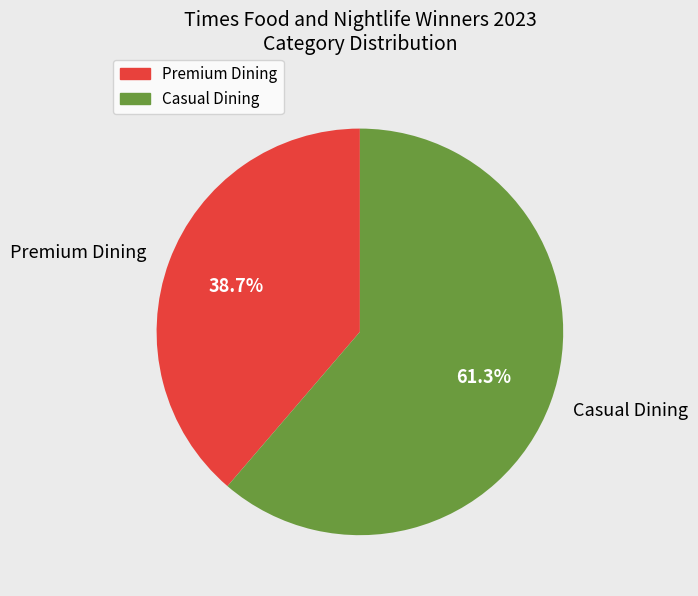

To the nearest percent, what is the difference between the largest and smallest slice percentages?

23%